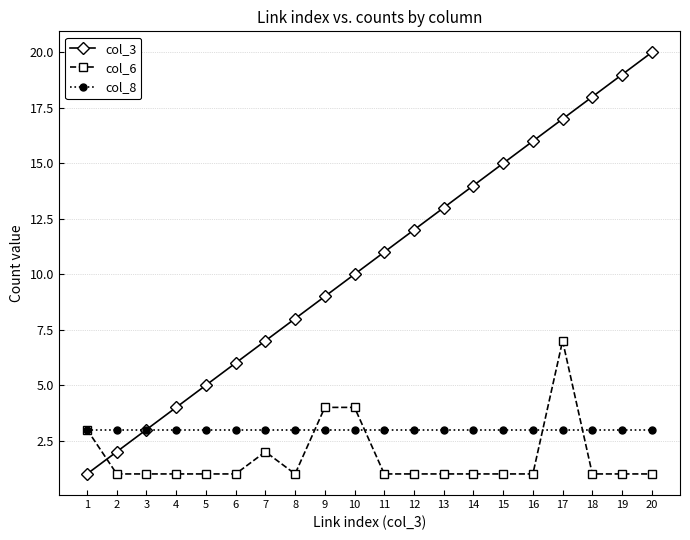

Is it true that col_6 equals 2 at 19?

False